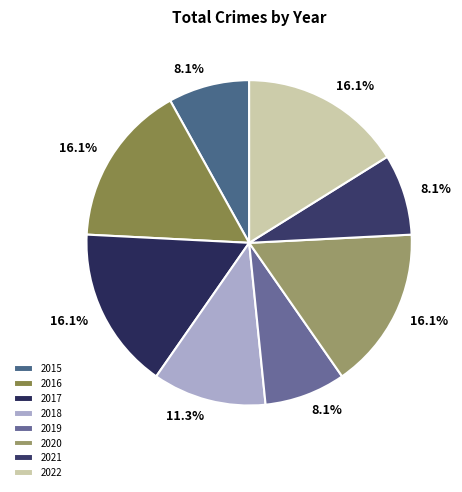

How many segments does this pie chart have?

8